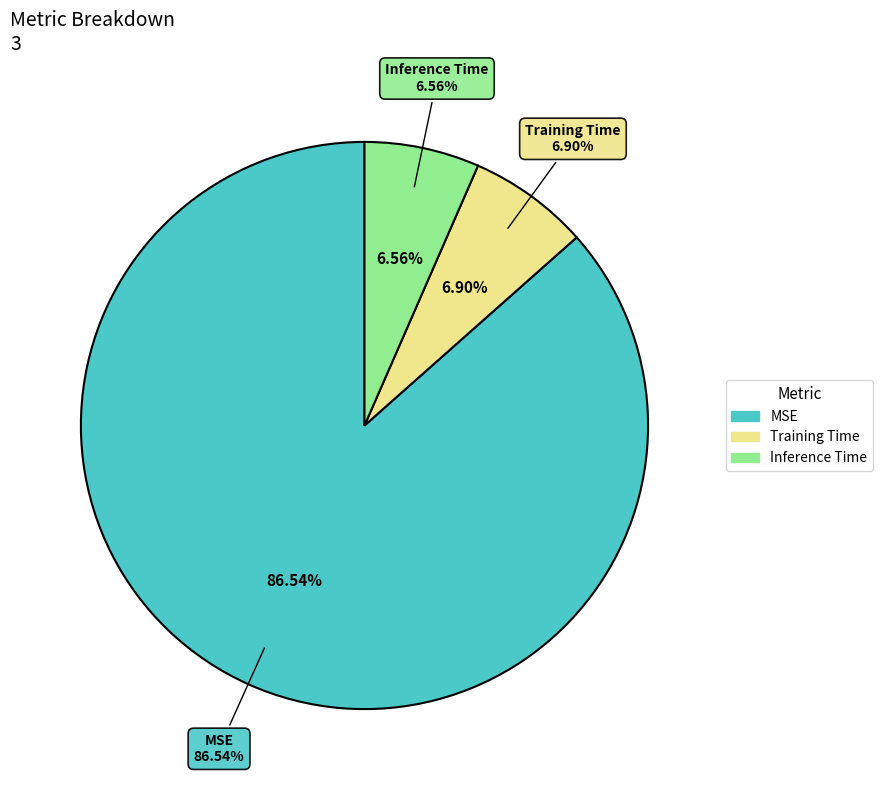

What is the total percentage of Training Time and Inference Time?

13.5%